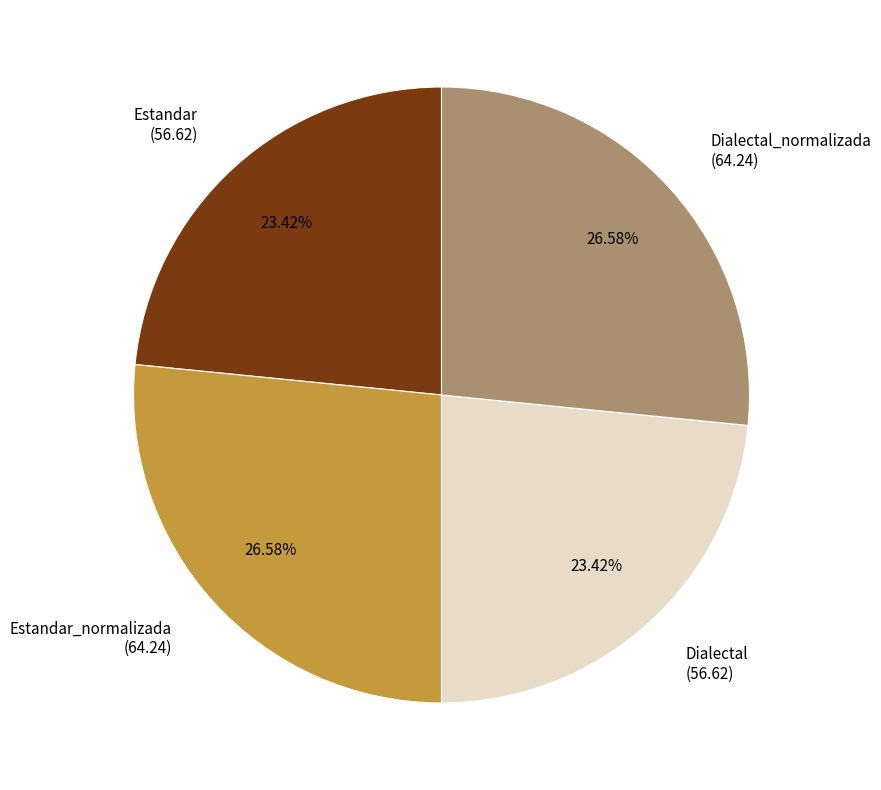

Is there a majority slice in this chart?

No